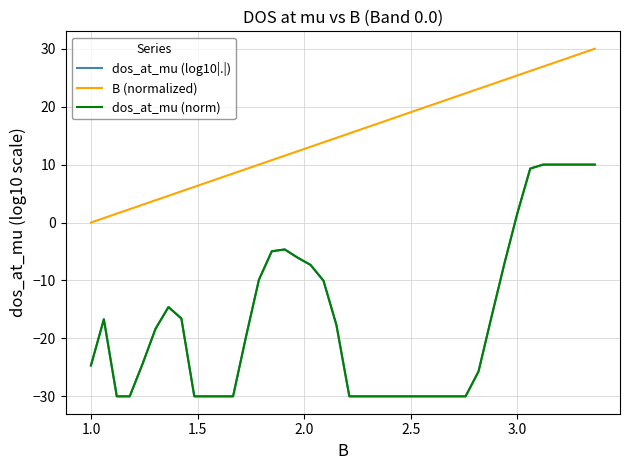

How many lines are shown in the chart?

3